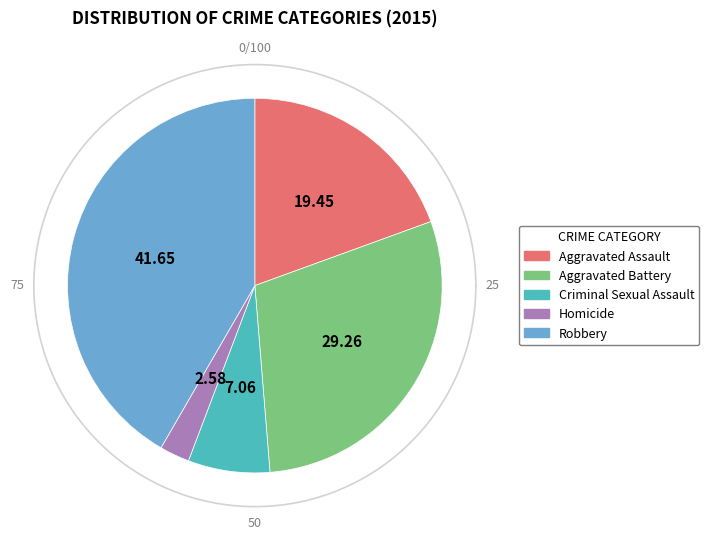

How much of the chart is everything except Aggravated Assault?

80.6%